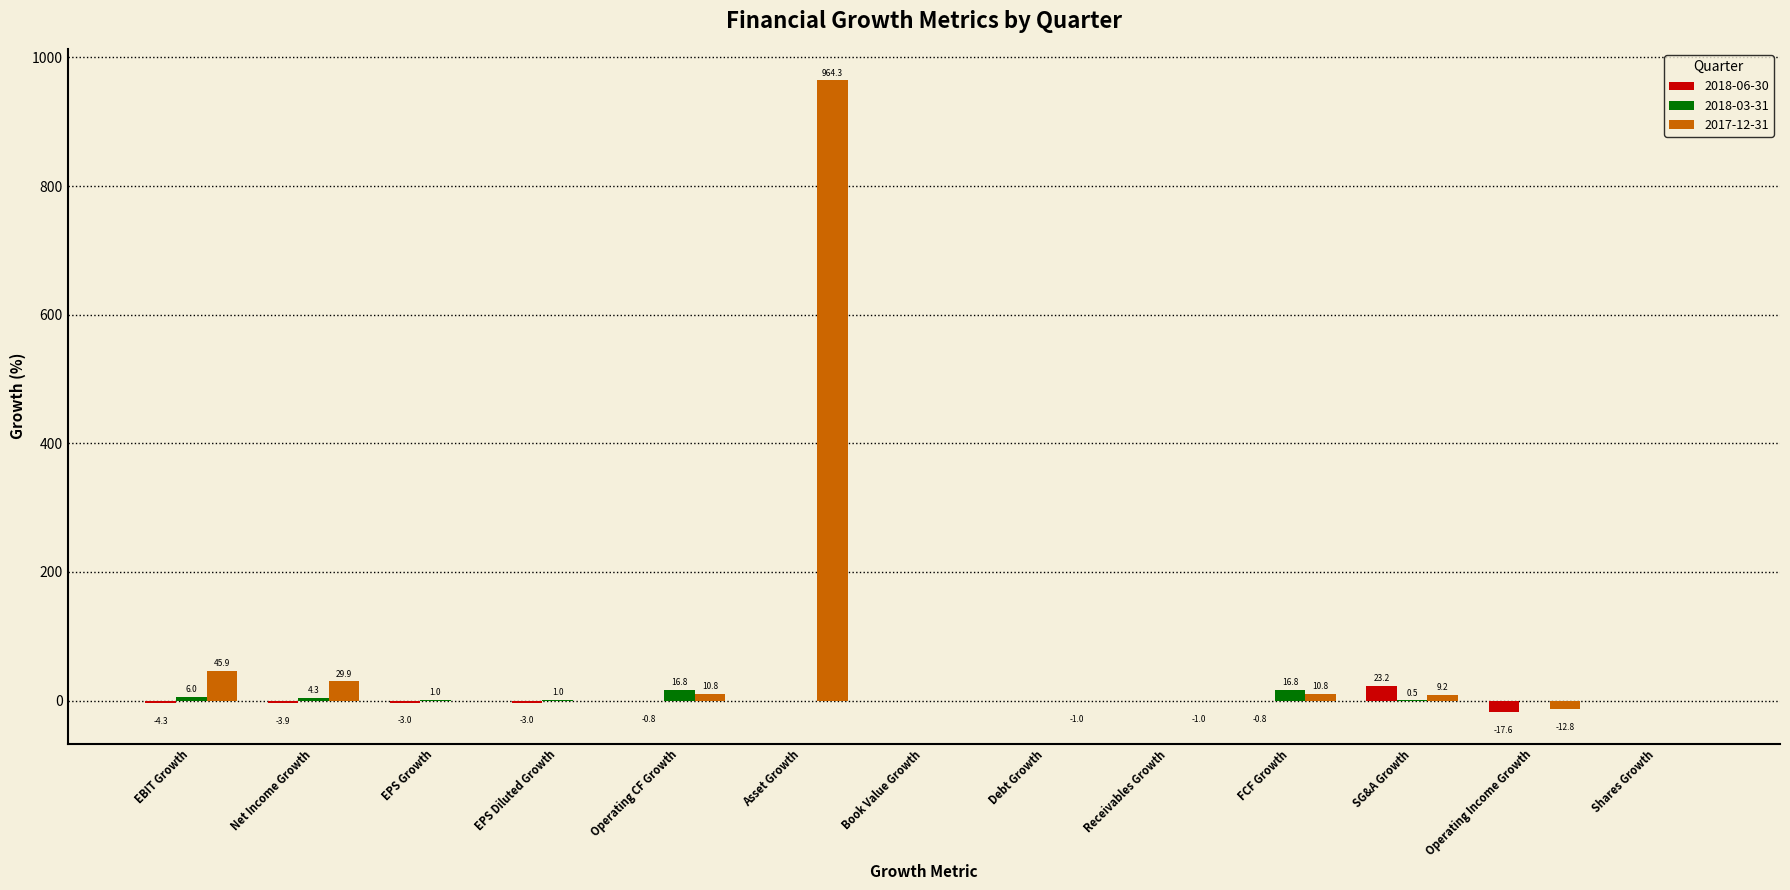

What is the sum of the 2017-12-31 values at EBIT Growth and Receivables Growth?

44.9